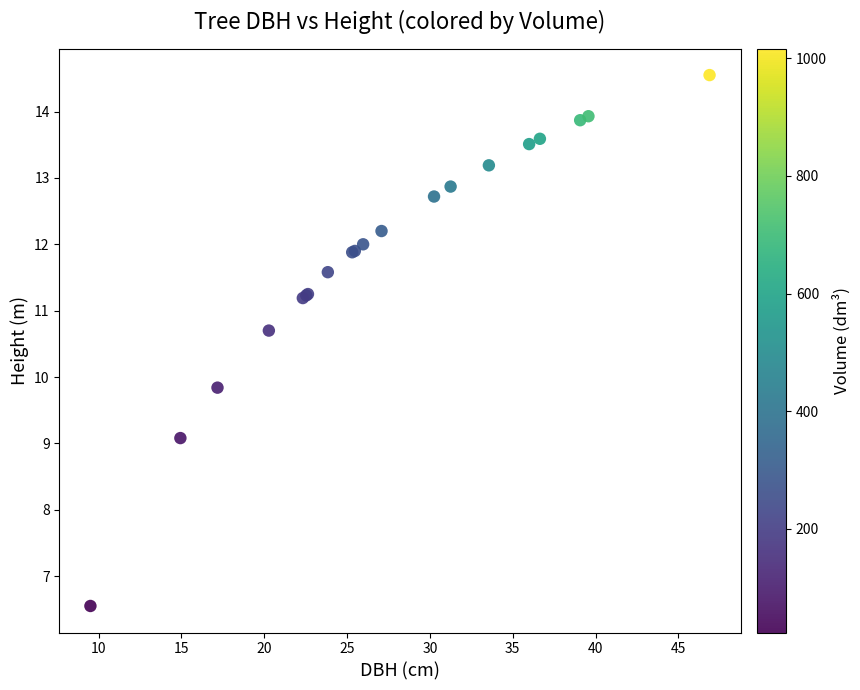

What Y value in the scatter plot is closest to 10?

9.8